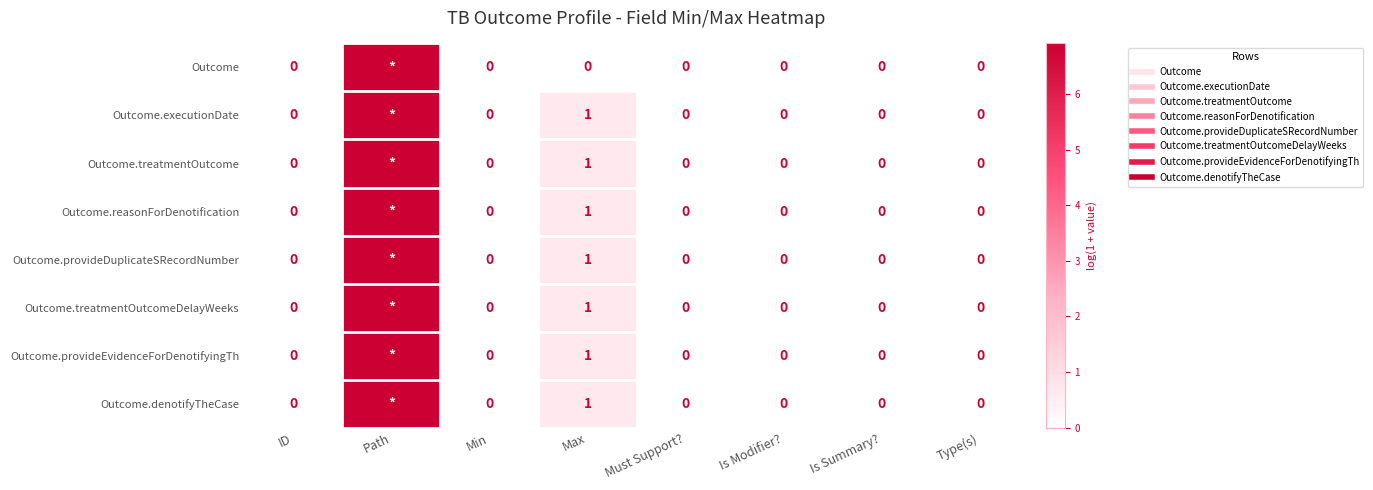

Is the value of Outcome.reasonForDenotification at Path greater than the value of Outcome.treatmentOutcomeDelayWeeks at Is Summary??

Yes